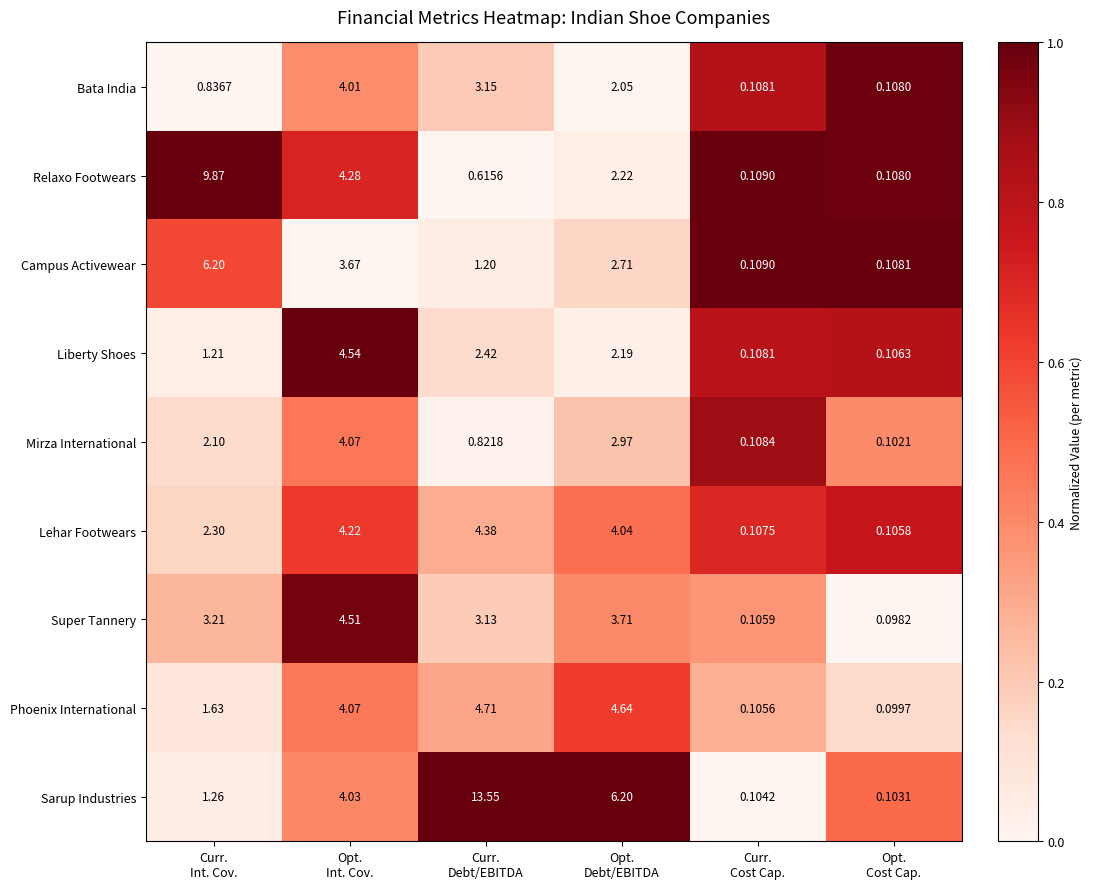

Which series has the widest spread of values?

Sarup Industries